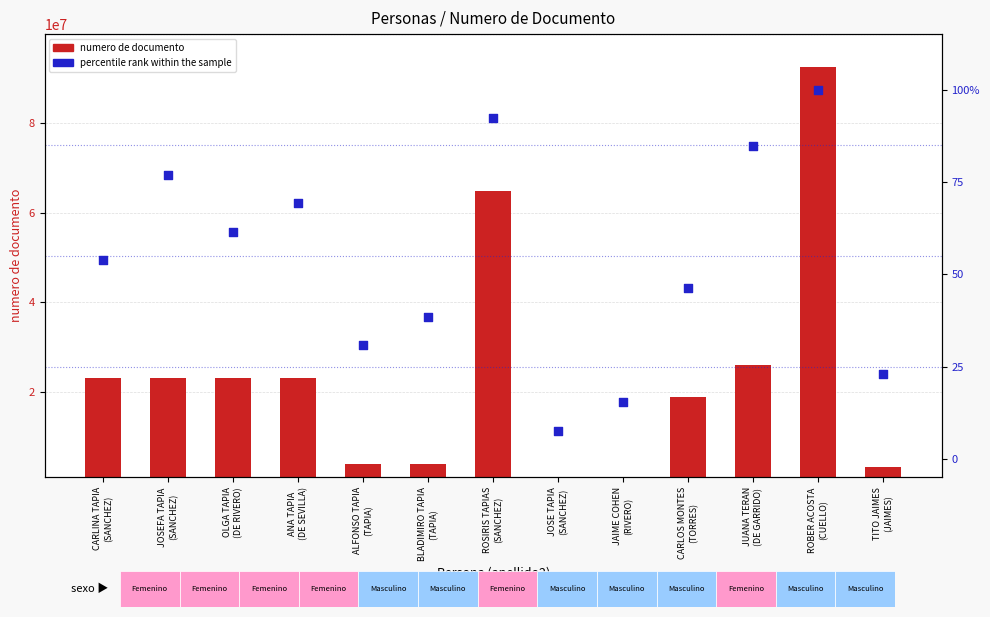

Which series contains the highest Y value?

numero de documento